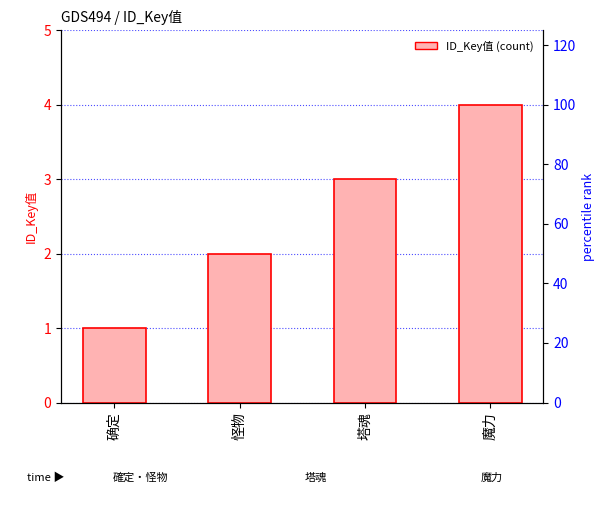

Are the bars grouped side by side (vs. stacked)?

No